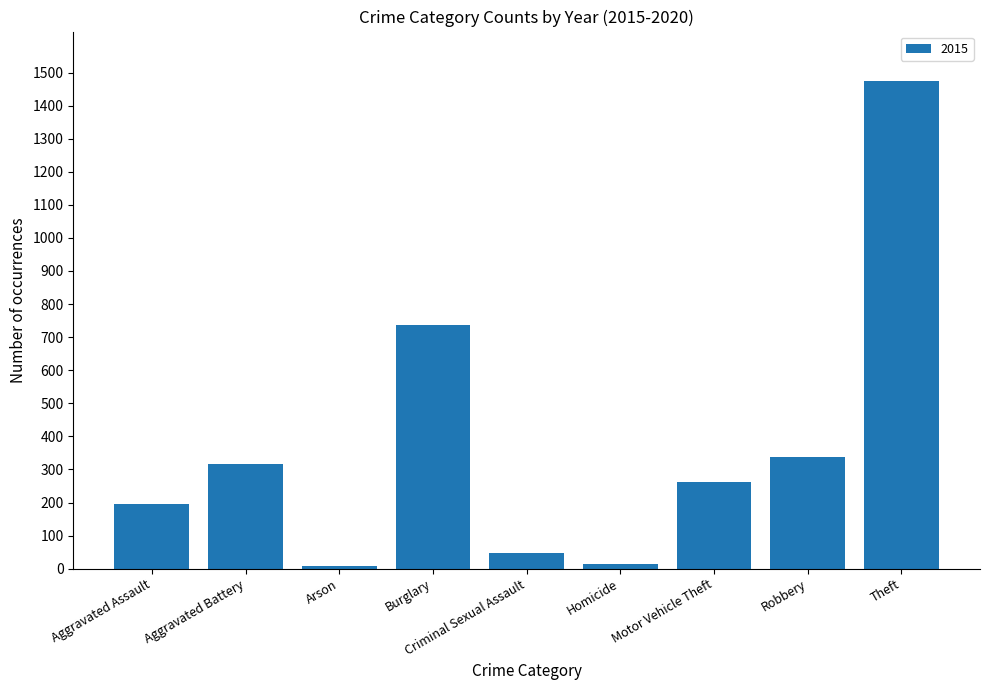

How many bars are there in total?

9